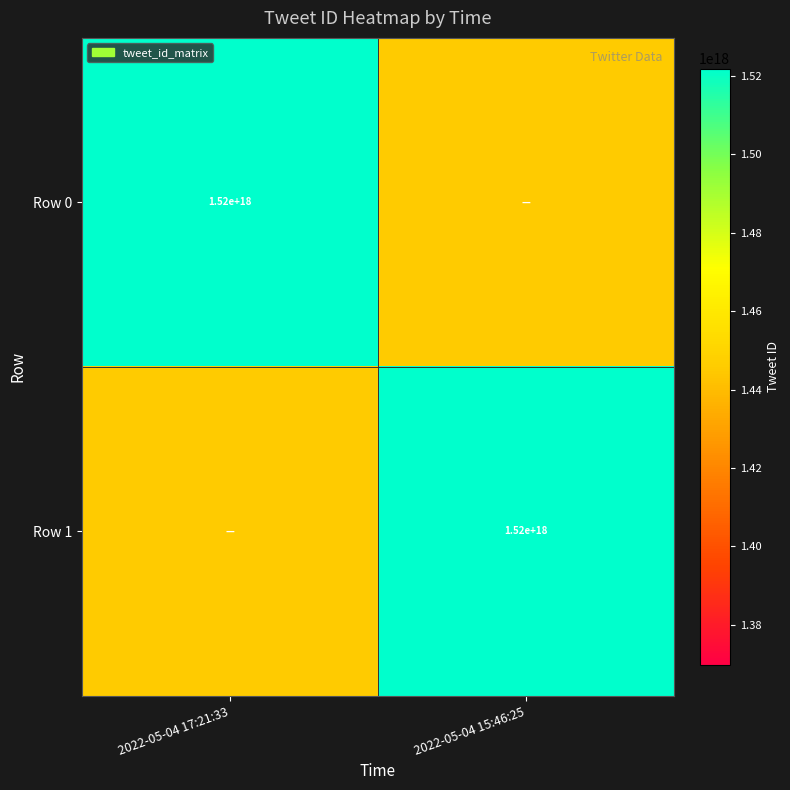

At which category is the sum across all series the highest?

2022-05-04 17:21:33